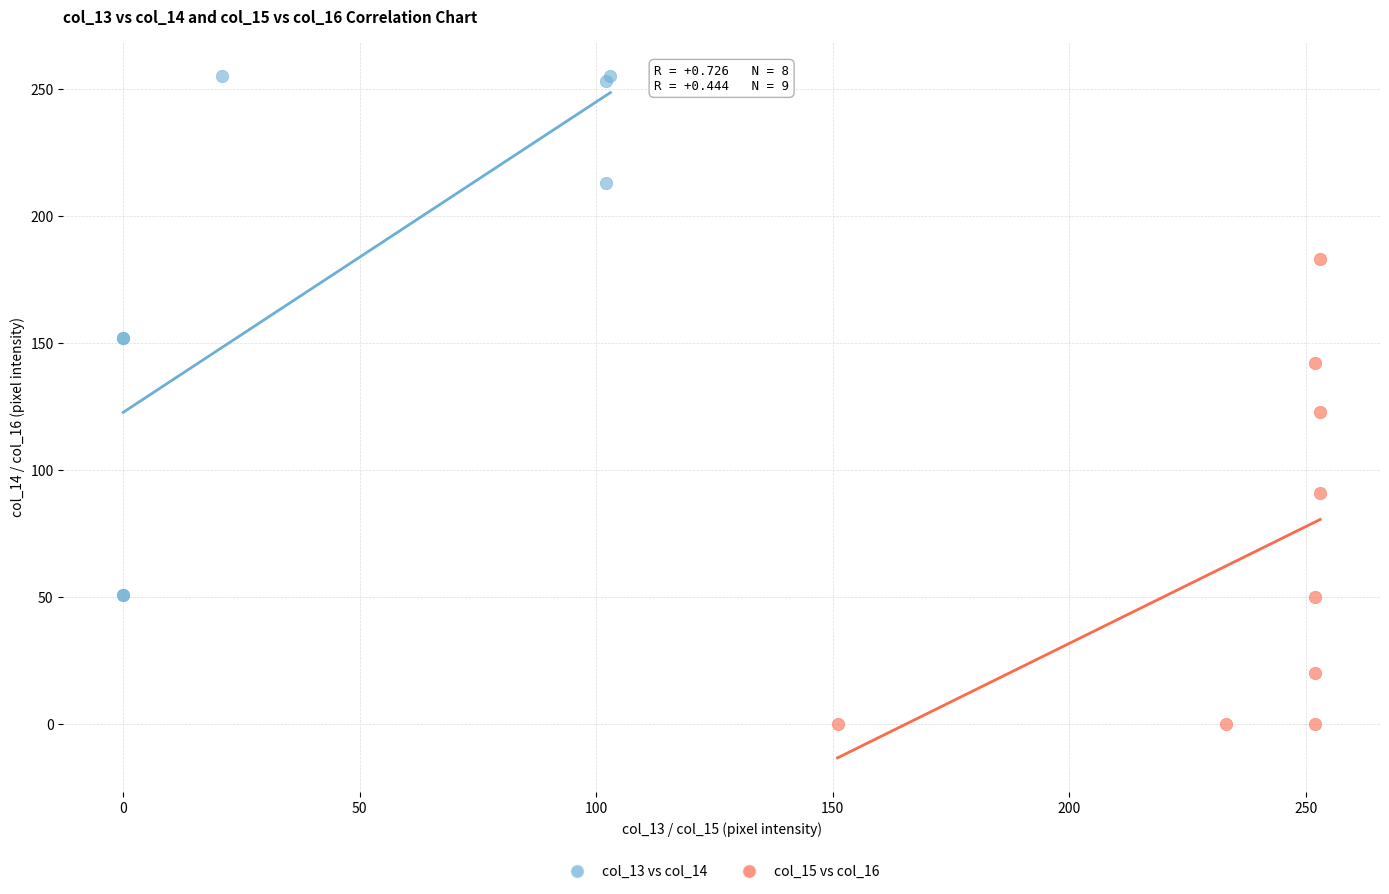

Which series reaches the maximum Y coordinate?

col_13 vs col_14